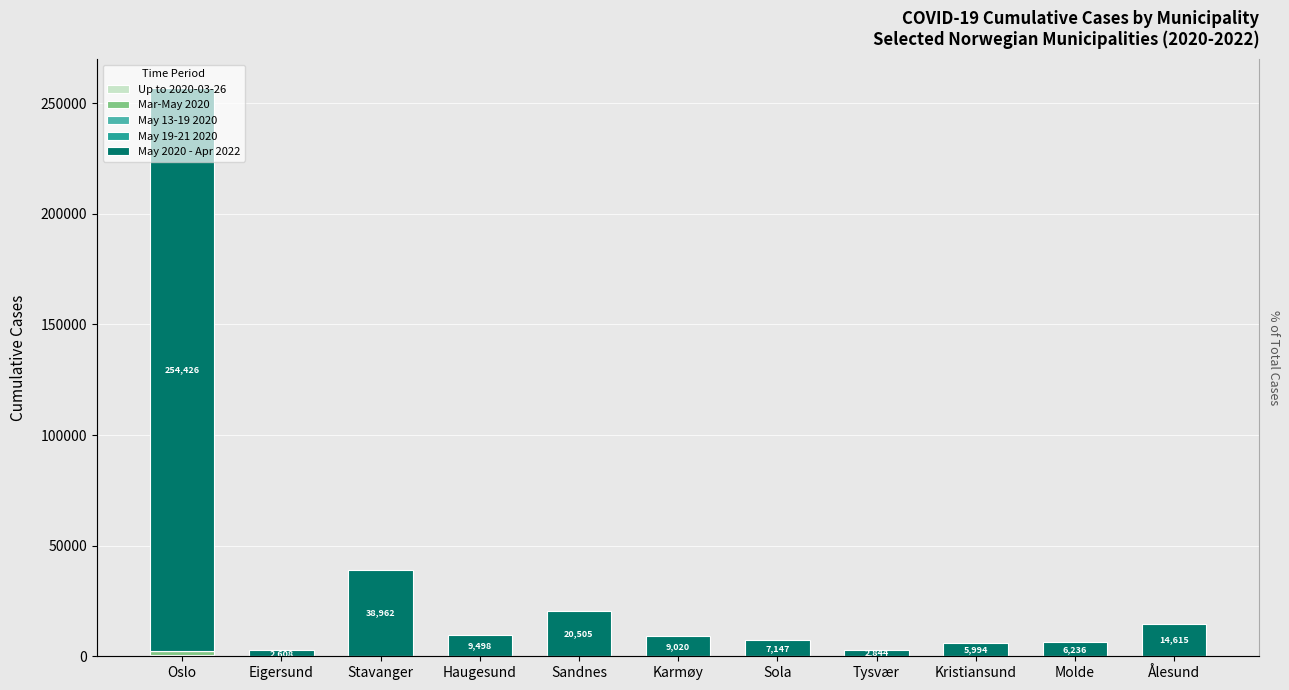

At which category is the sum across all series the highest?

Oslo